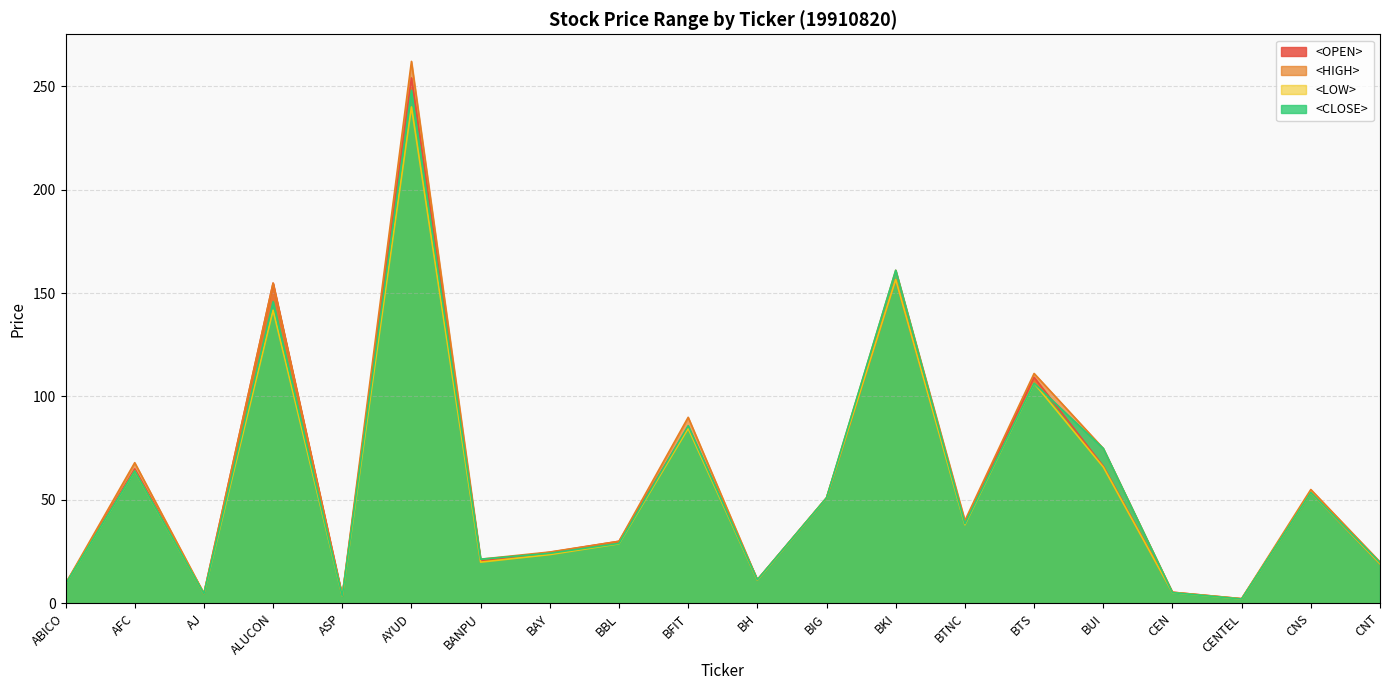

What is the label of the 1st point from the left?

ABICO